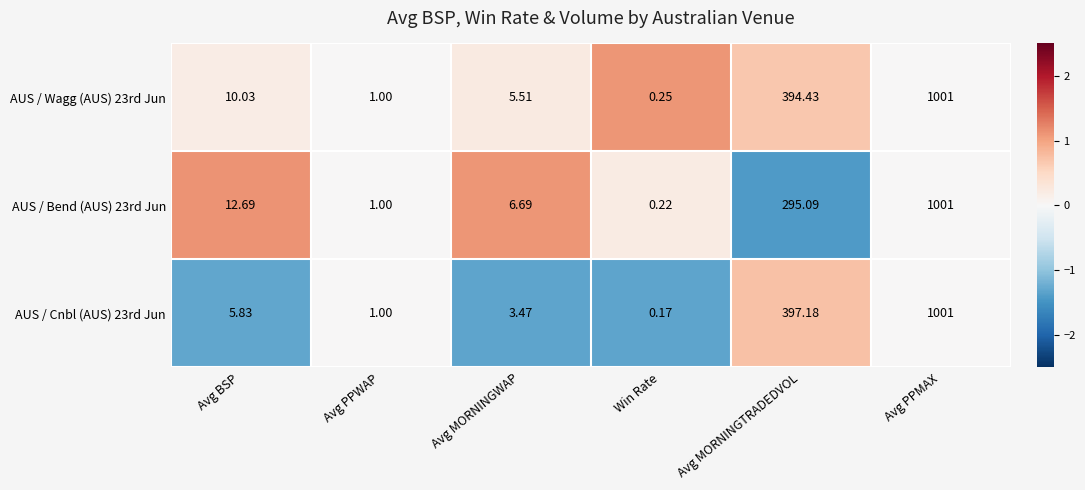

Count the number of data series in this chart.

3